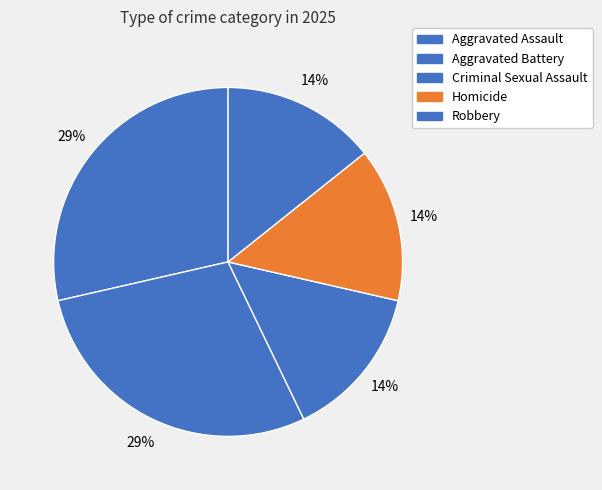

How many segments does this pie chart have?

5